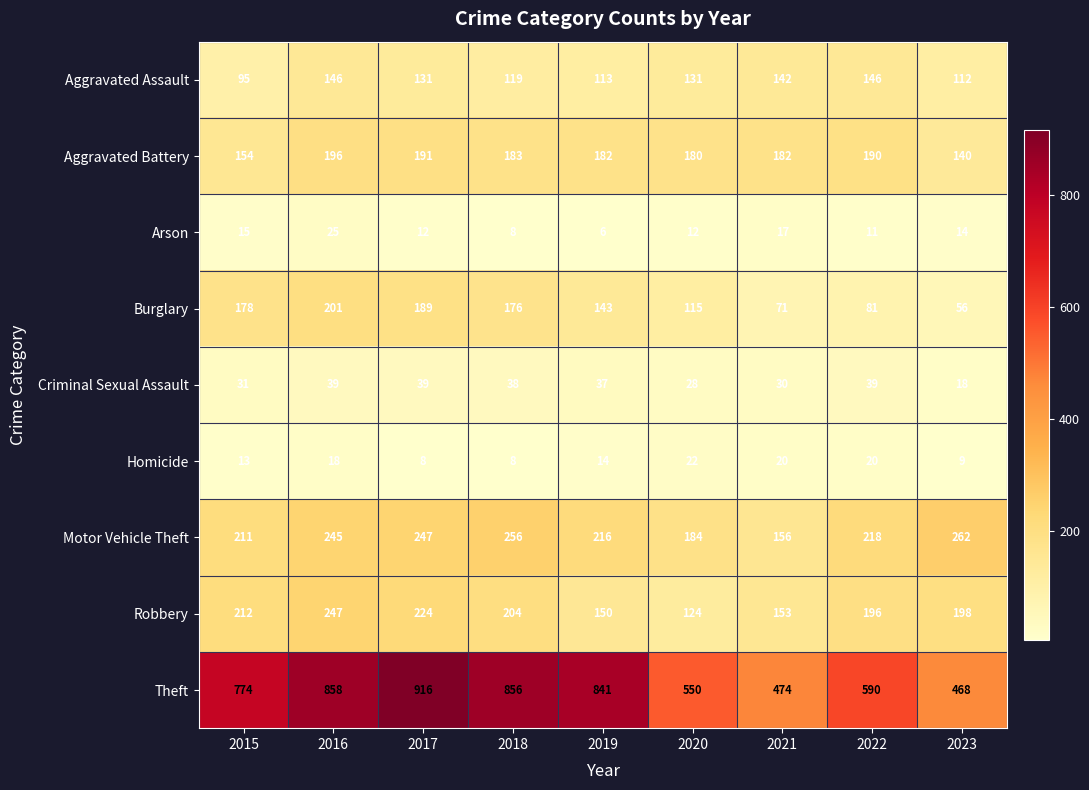

The value of Robbery at 2023 is 117. True or false?

False